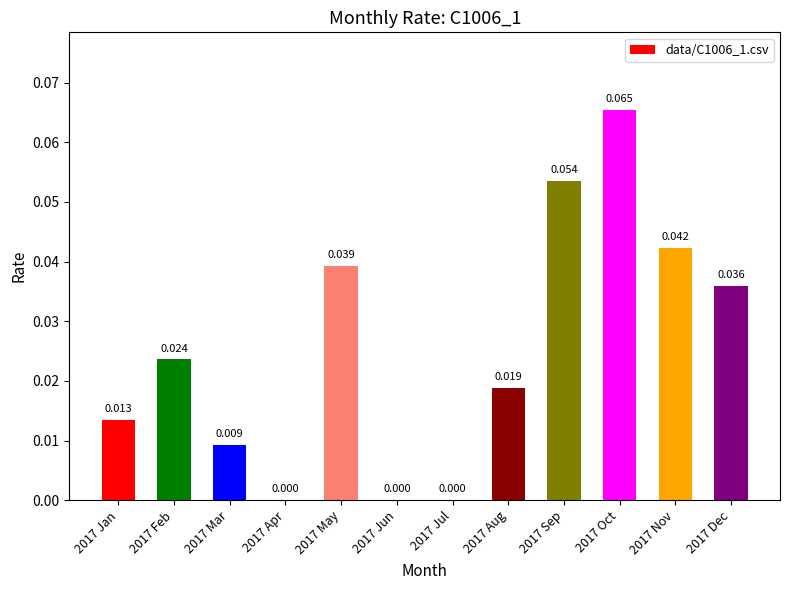

At which category does the chart reach its peak across all series?

2017 Oct